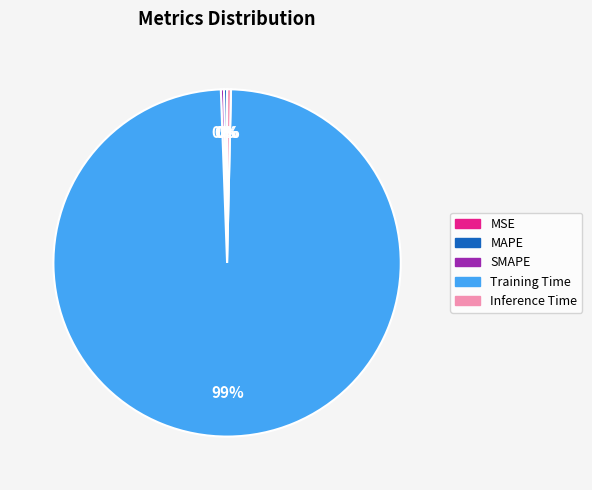

Is there any slice that represents more than half of the pie?

Yes